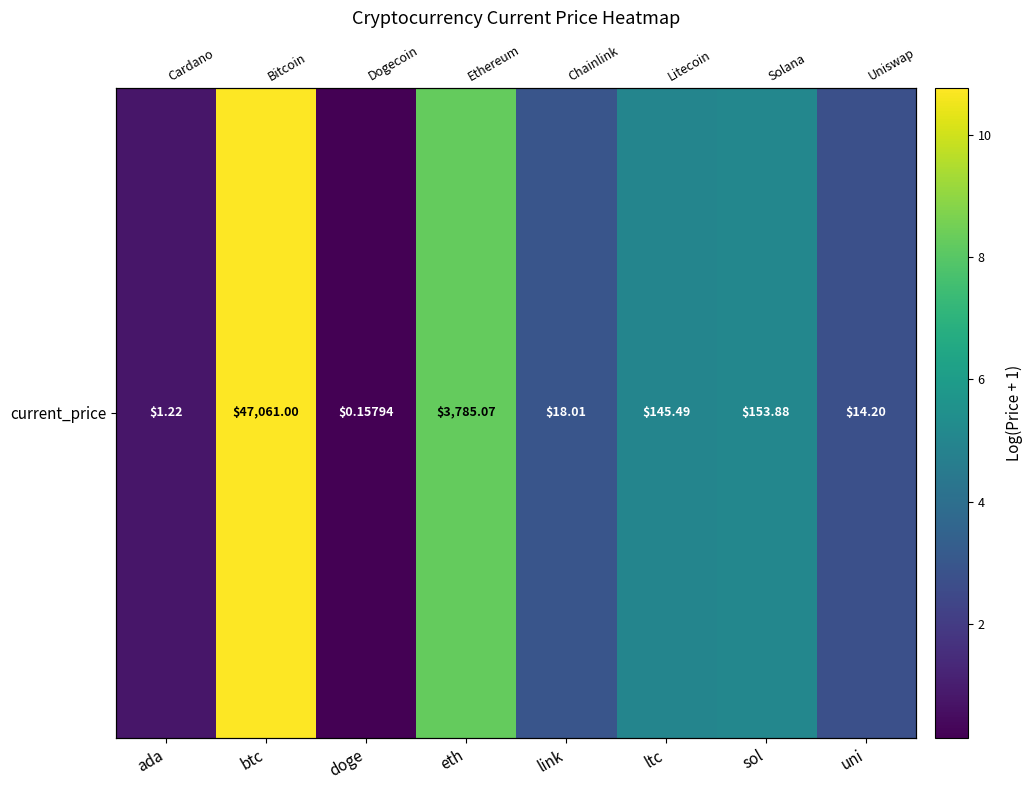

The value at sol is 5.0. True or false?

True